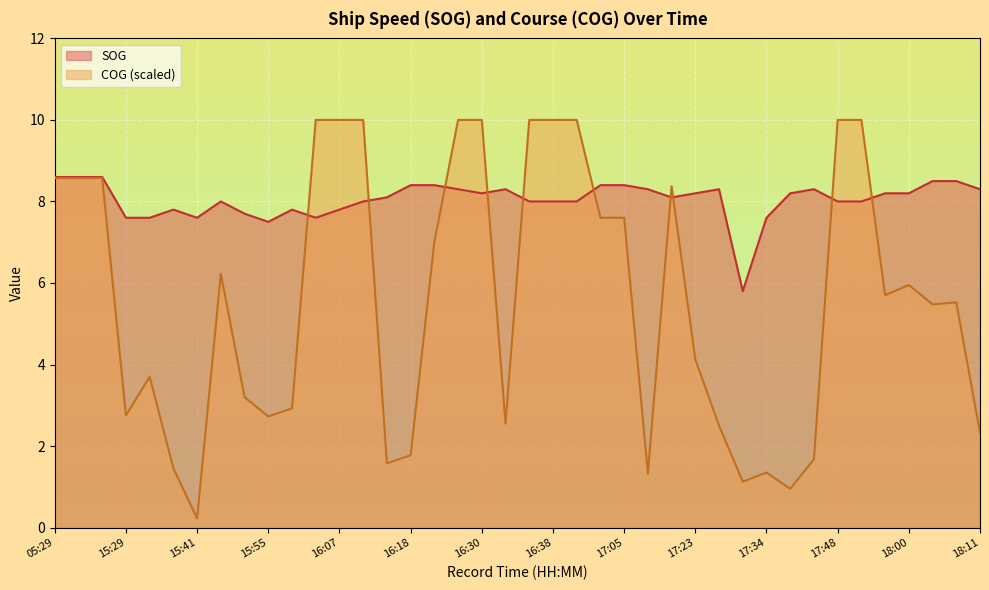

What is the smallest value displayed?

0.2